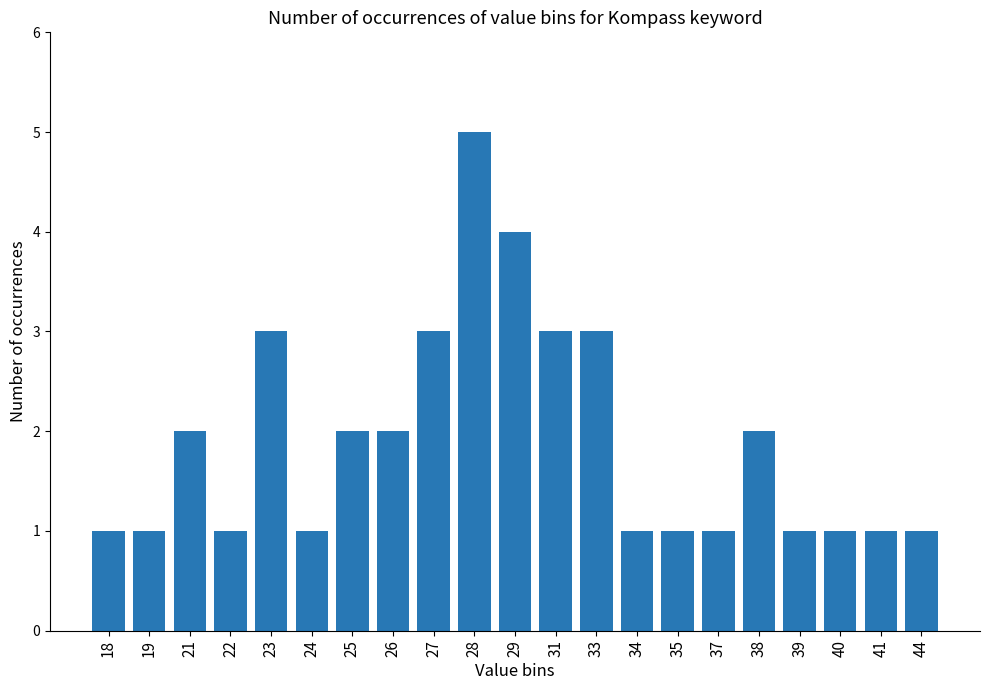

How many values are between 1 and 3?

19